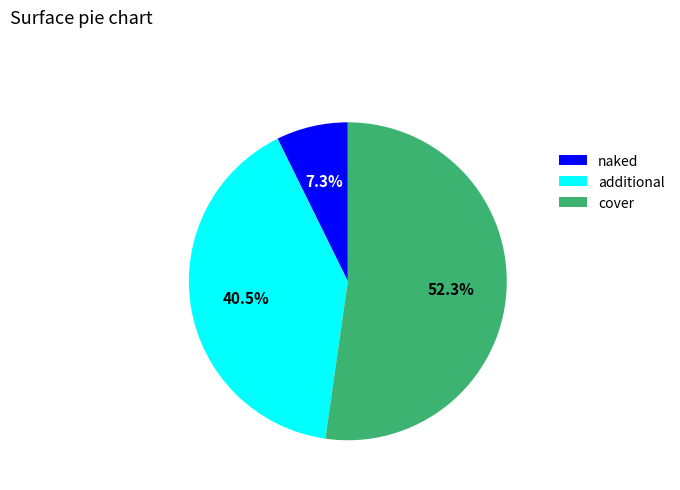

Which slice is the smallest?

naked